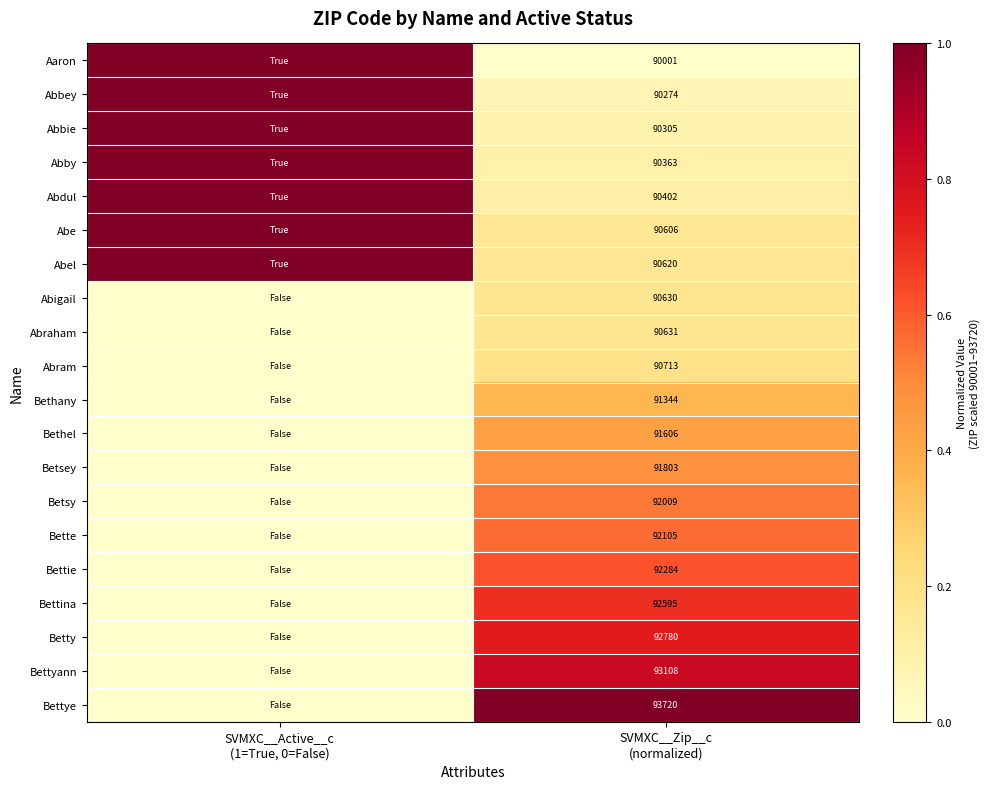

At which label does Abram reach its peak?

SVMXC__Zip__c (normalized)